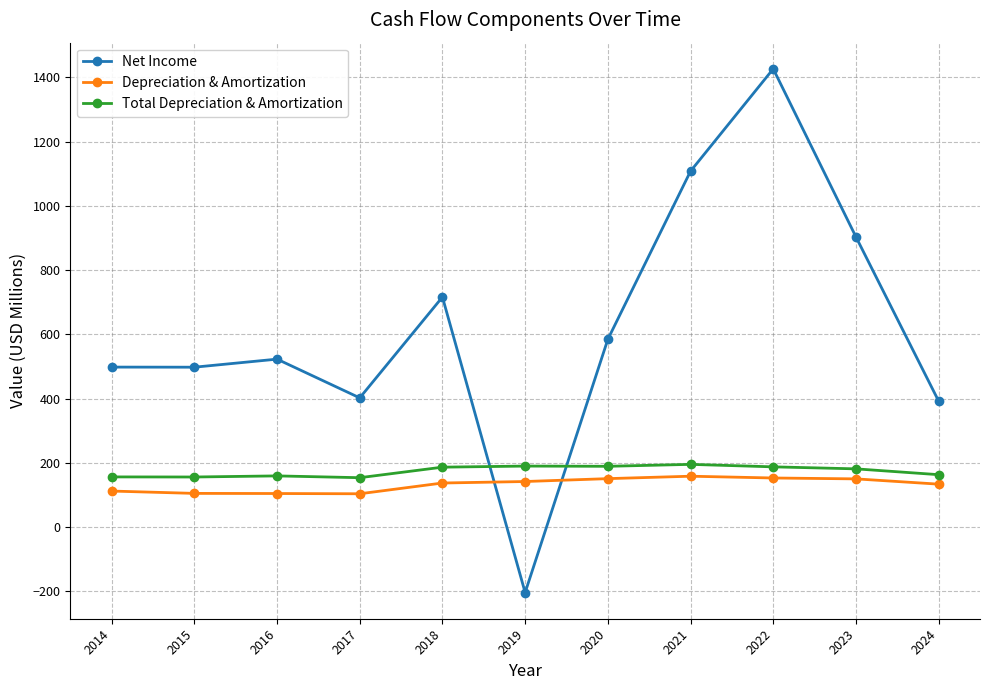

Is it true that Depreciation & Amortization equals 166.3 at 2014?

False